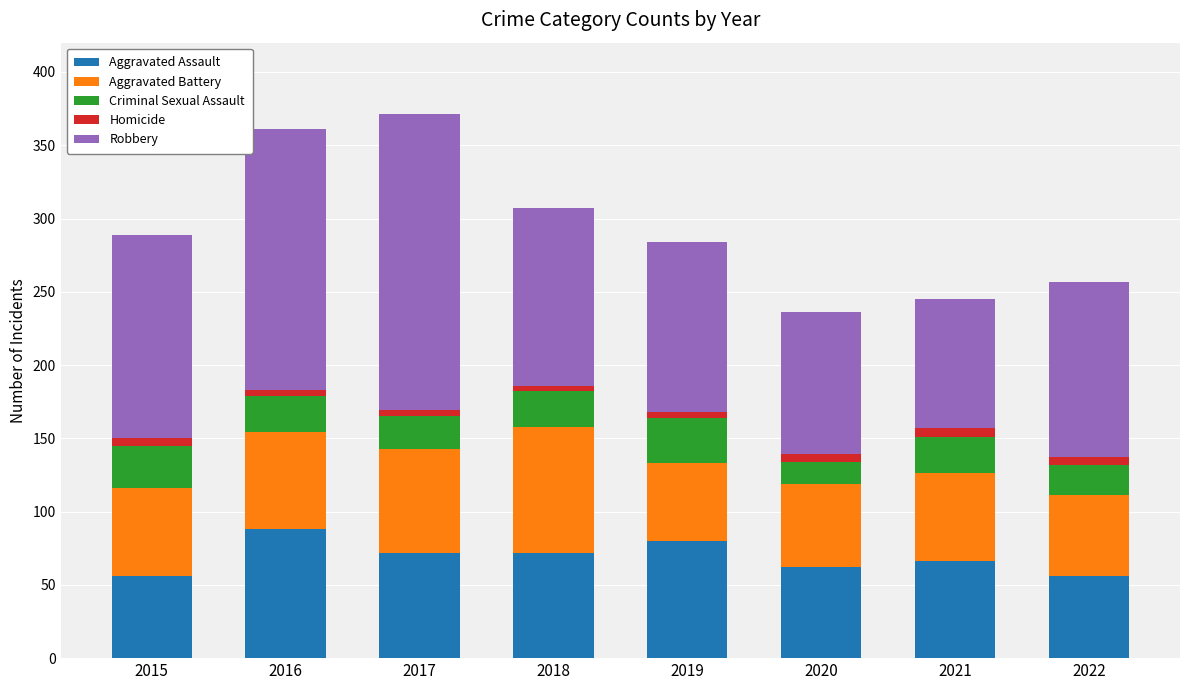

What is the minimum value for Aggravated Assault?

56